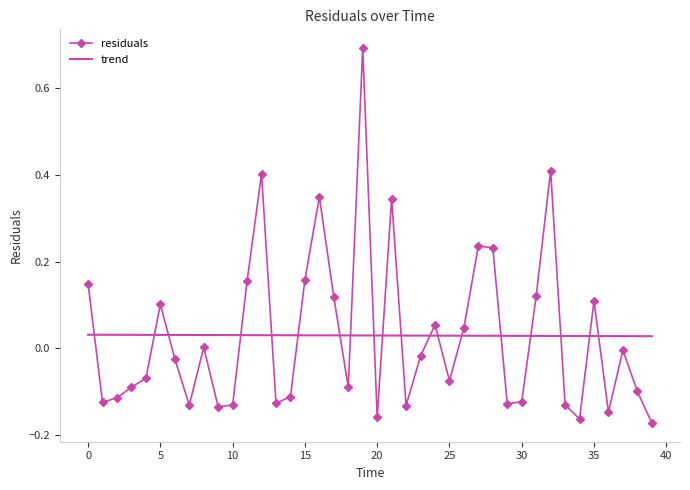

What is the highest value of the residuals series?

0.7